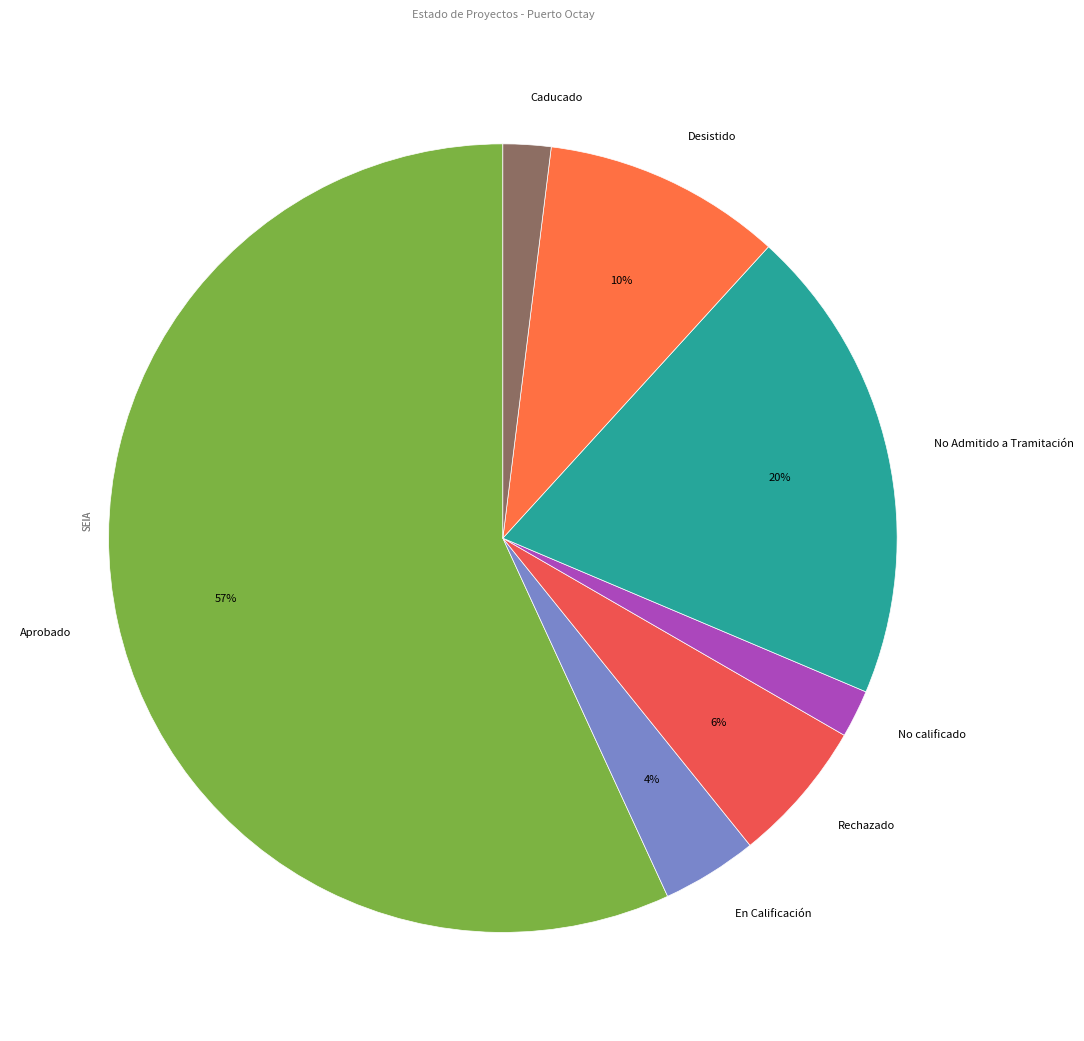

Does any single category account for the majority?

Yes